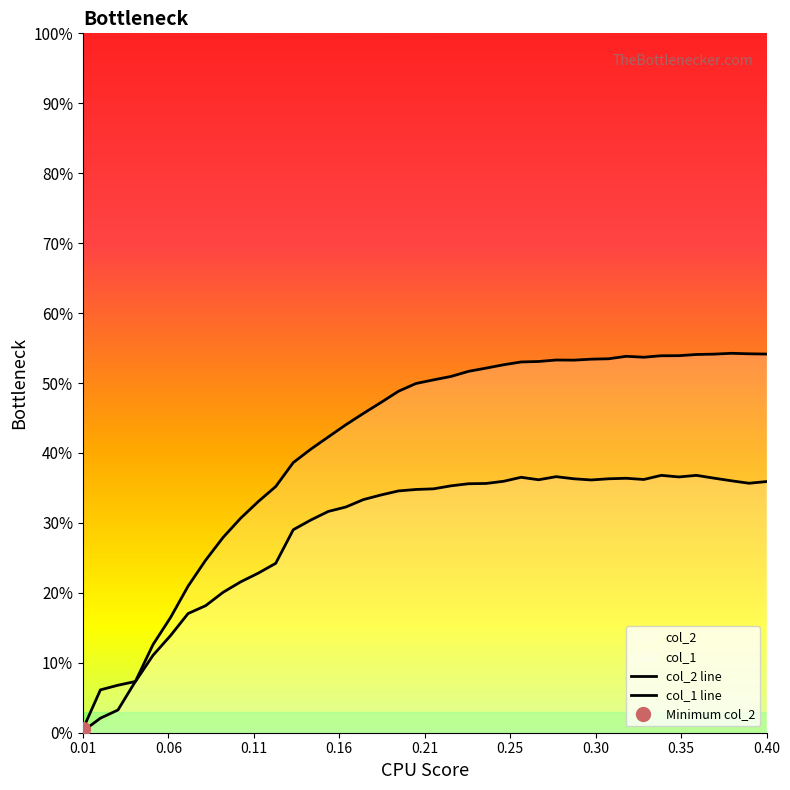

How many times do col_1 line and col_2 line cross each other?

1